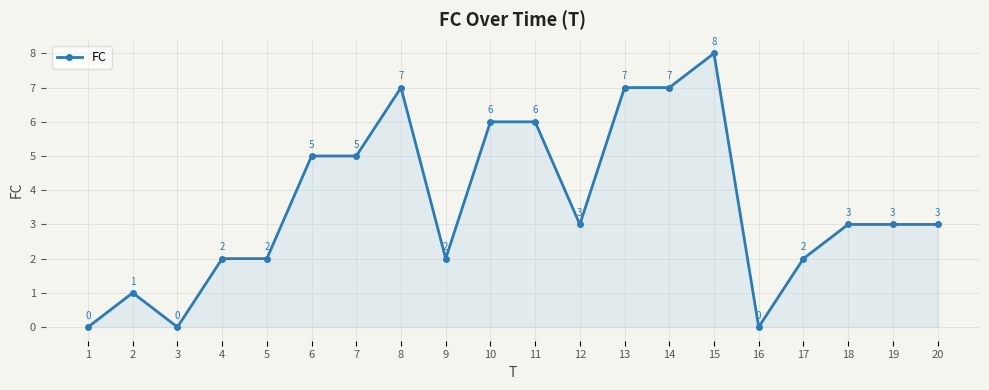

What is the sum of the values at 9 and 4?

4